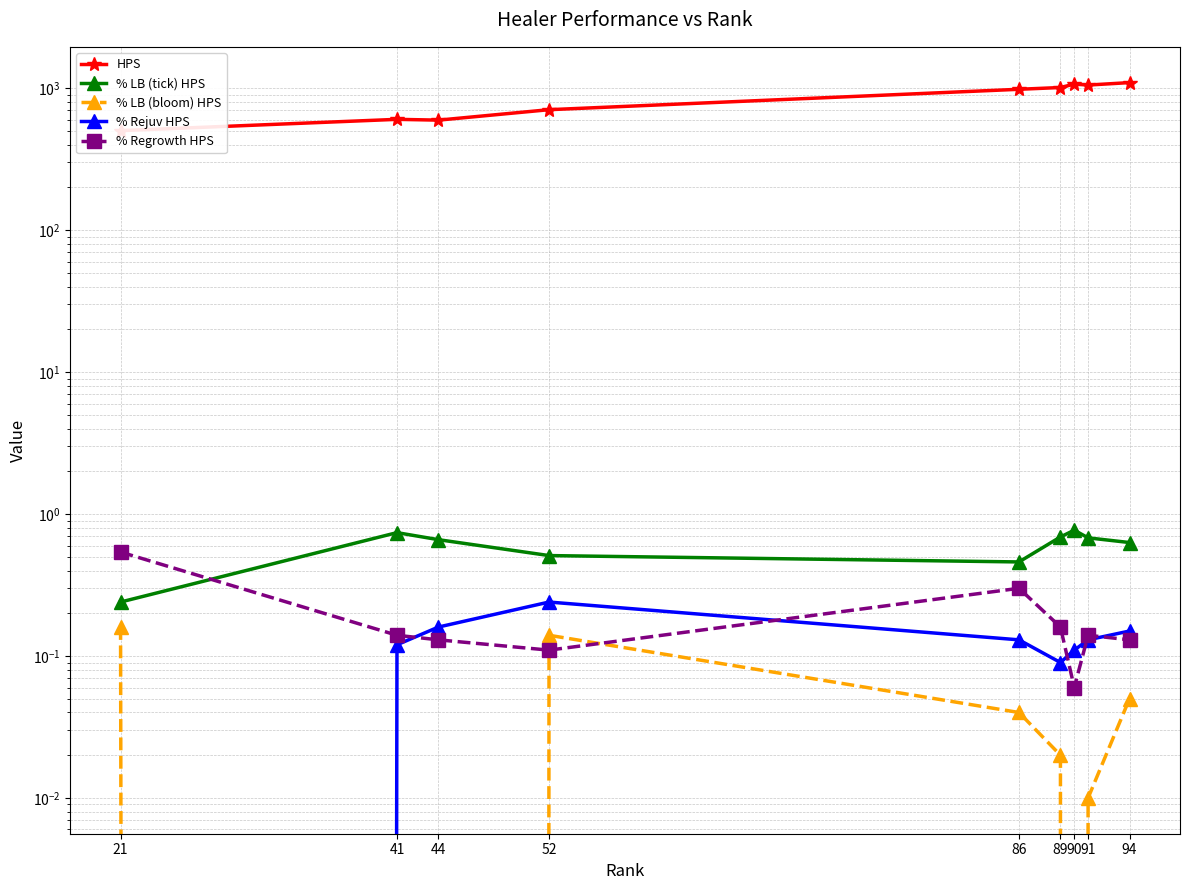

Which series ends up on top after the final intersection of % Regrowth HPS and % LB (tick) HPS?

% LB (tick) HPS